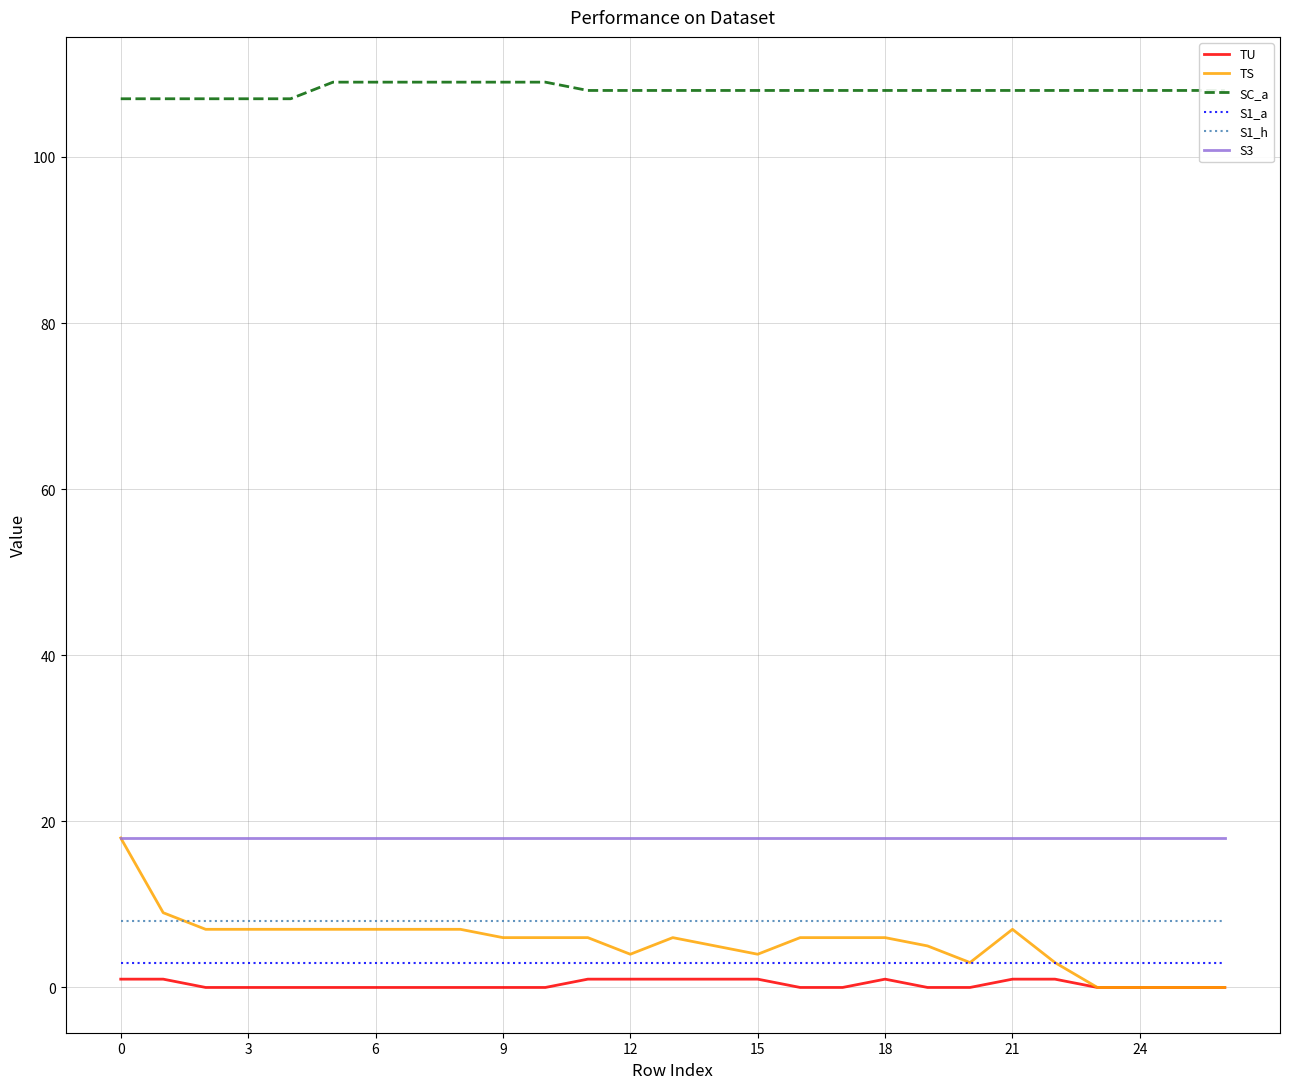

True or false: S3 and S1_a cross at least once.

False